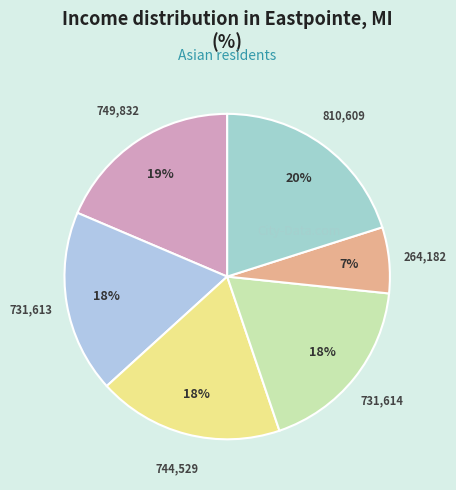

Is there any slice that represents more than half of the pie?

No